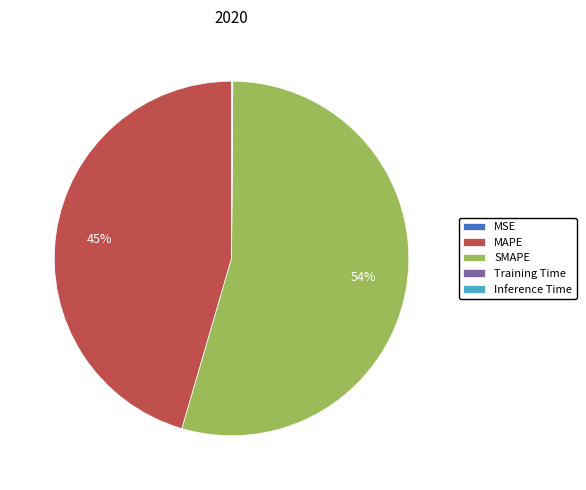

Which category has the biggest portion of the pie?

SMAPE